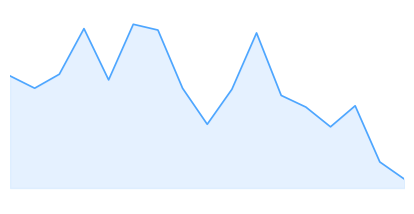

Is this an area chart (filled region under the line)?

Yes